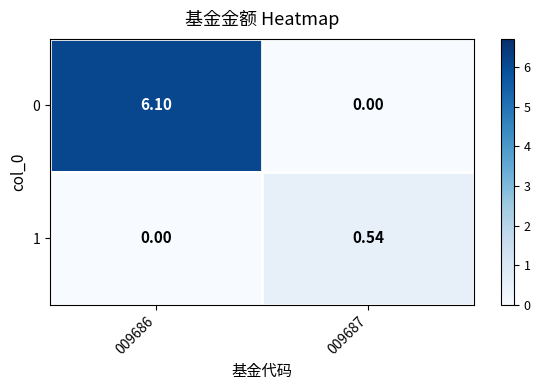

Is the value of 0 at 009686 greater than the value of 1 at 009687?

Yes